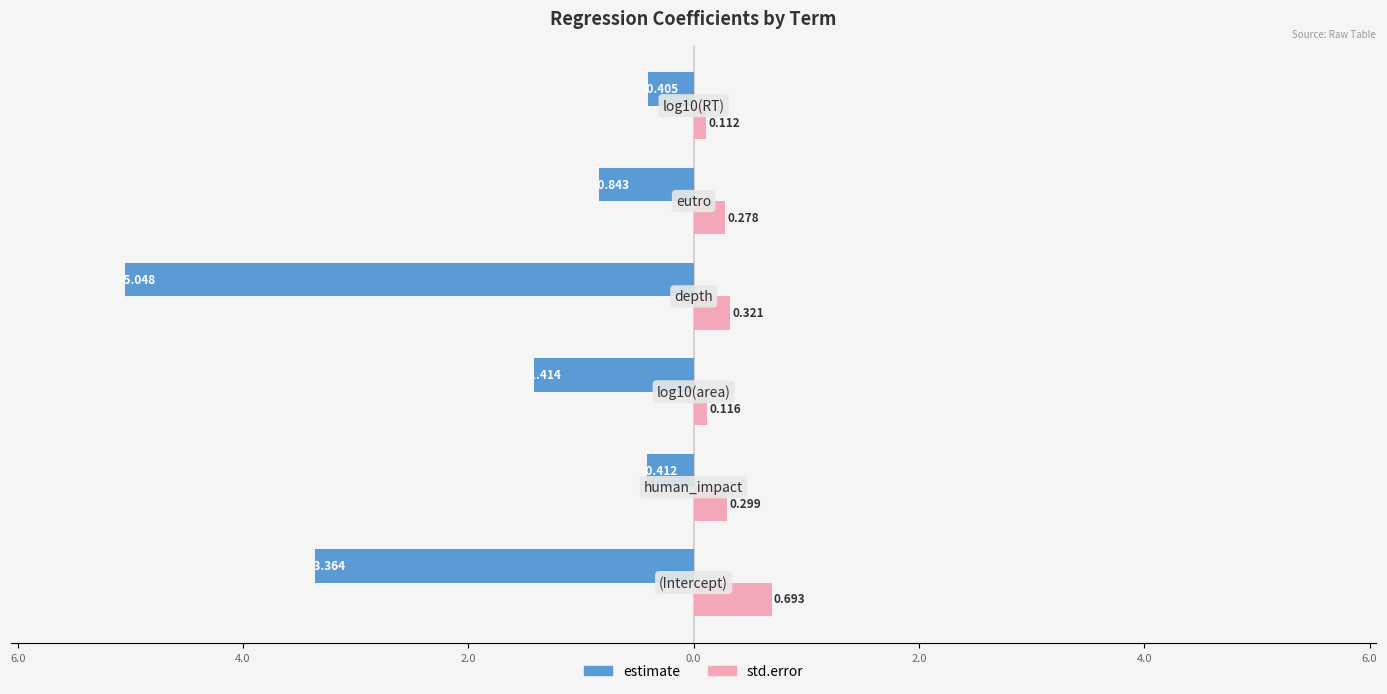

What are all the series names shown in the legend?

estimate, std.error